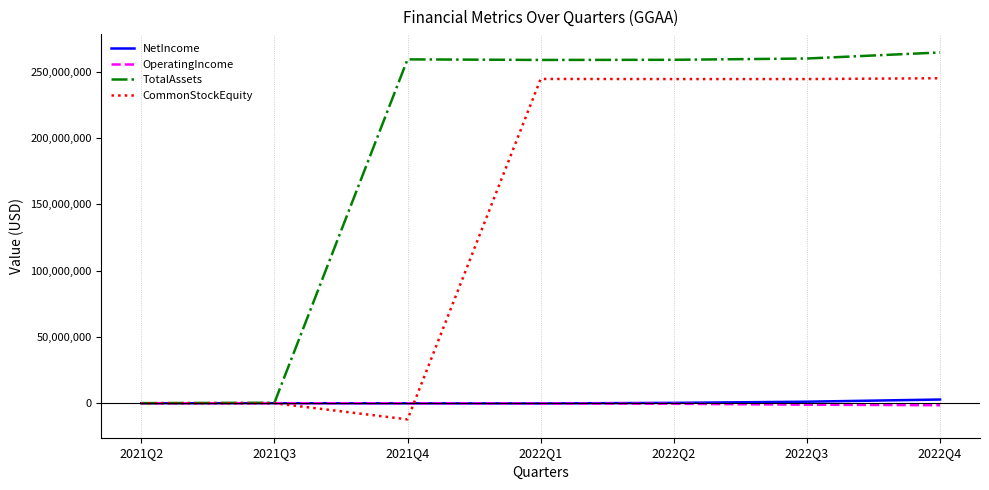

Which series has the largest total across all categories?

TotalAssets